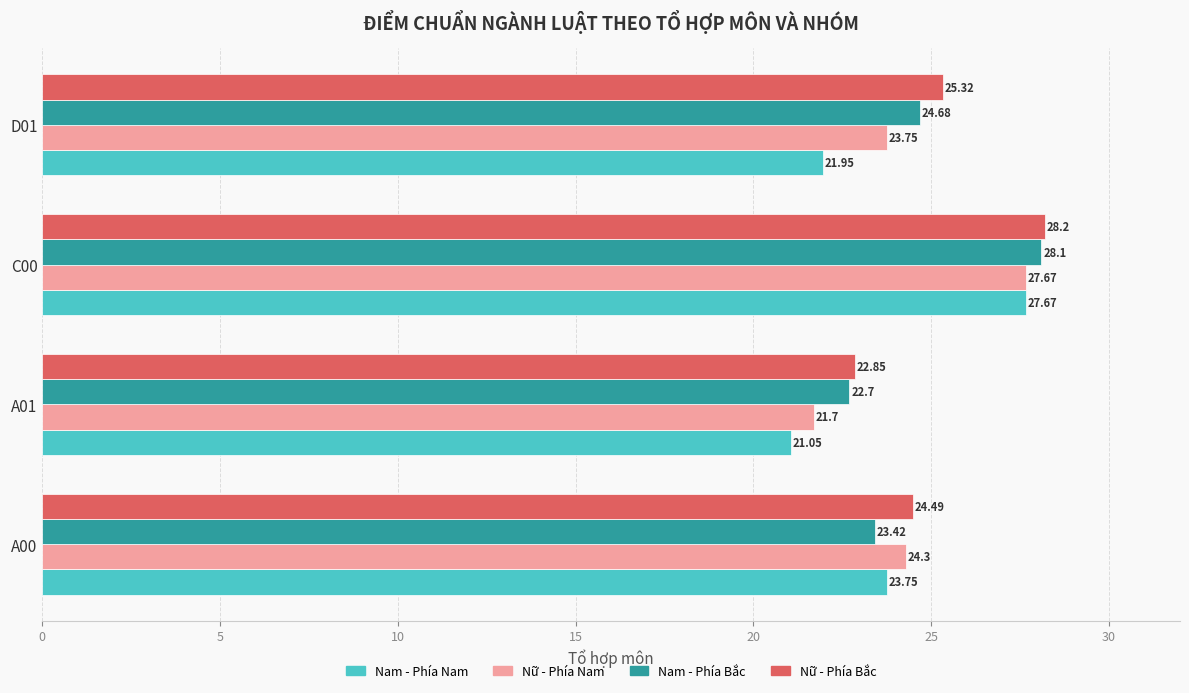

What is the difference between the Nam - Phía Bắc values at A00 and A01?

0.7